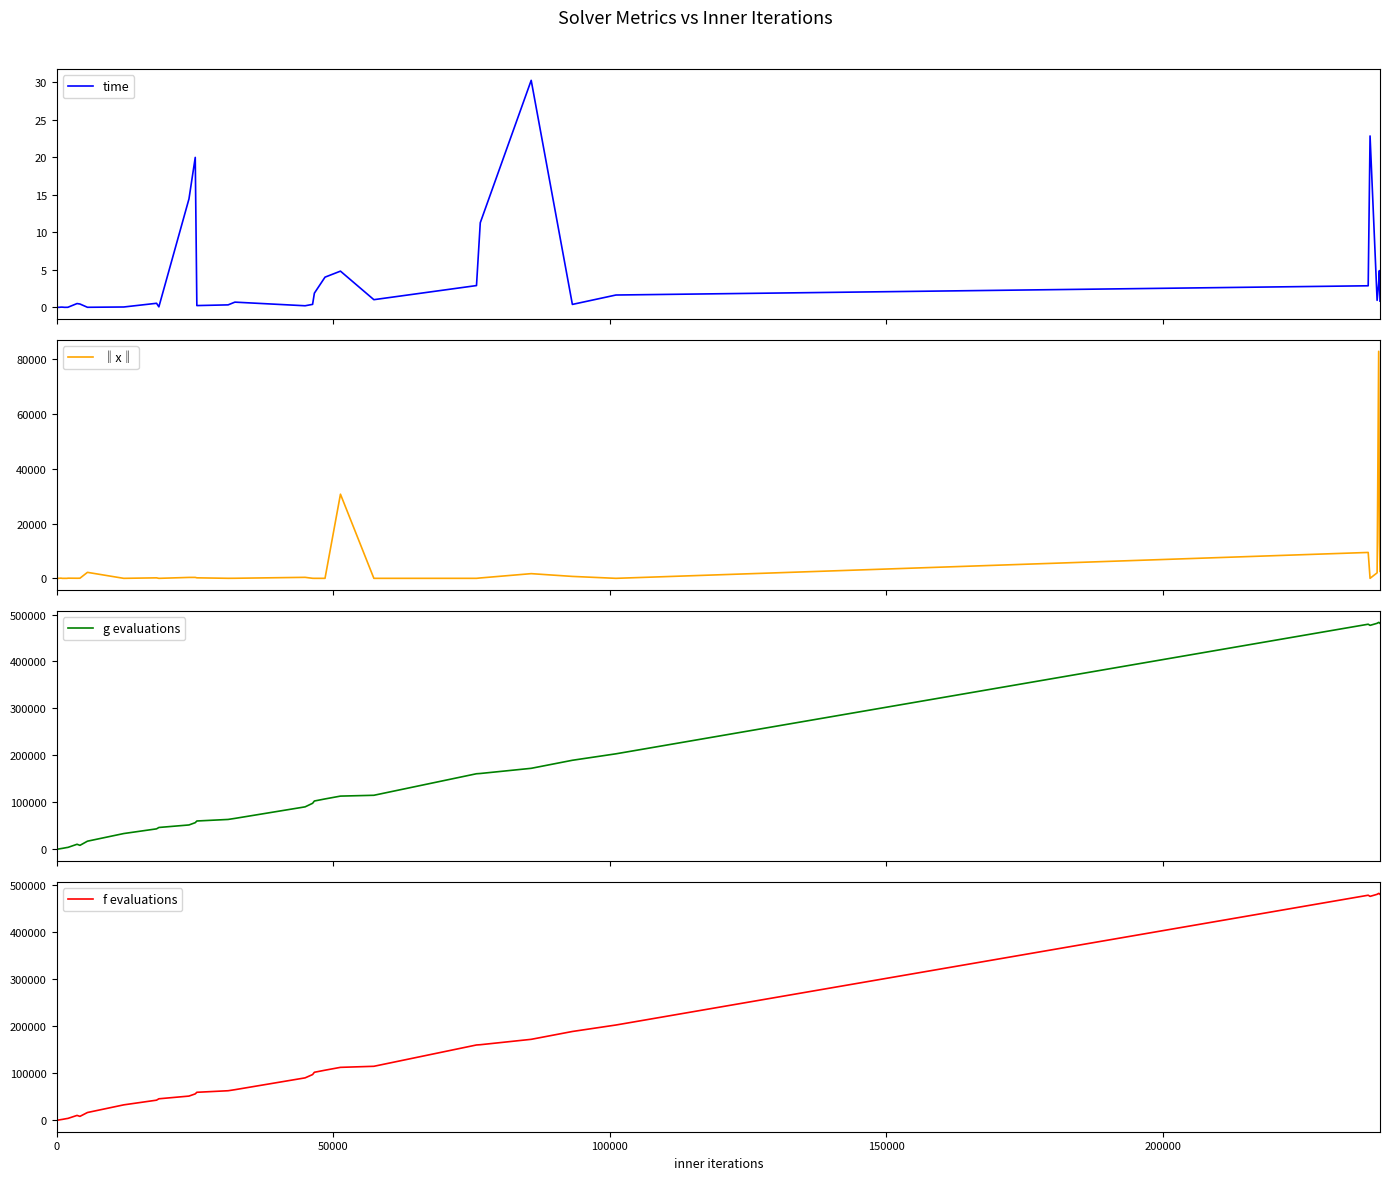

How many distinct data groups are displayed?

4